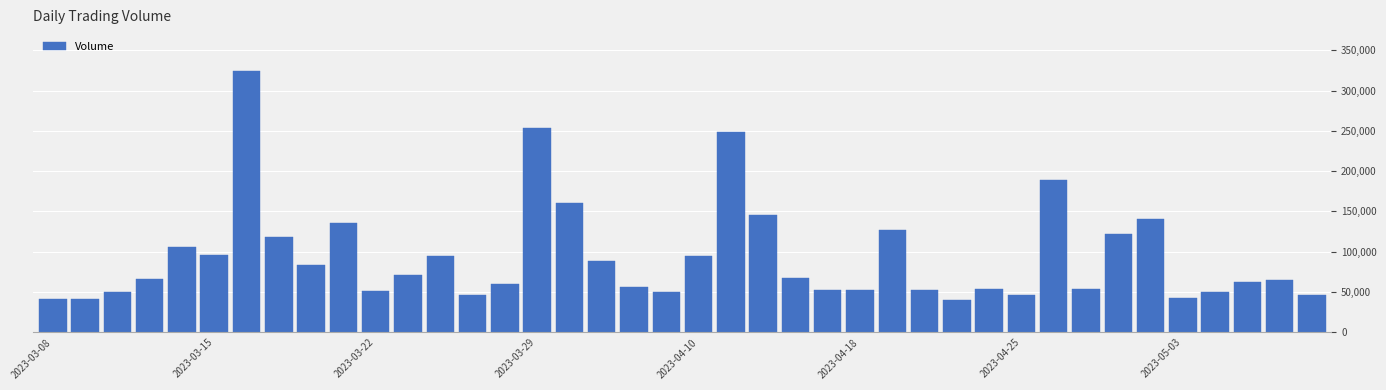

What is the average value?

93688